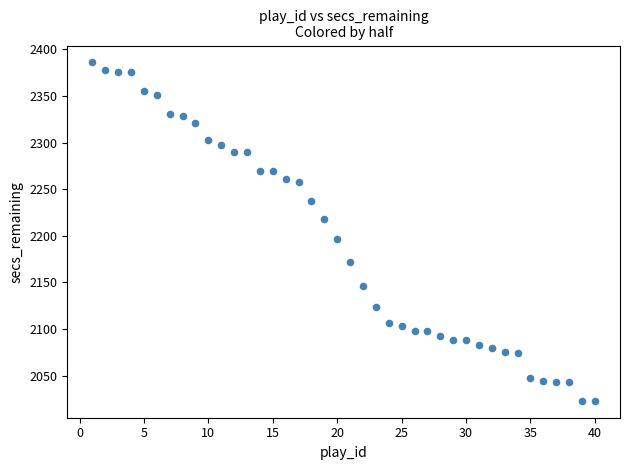

What Y value in the scatter plot is closest to 2204?

2197